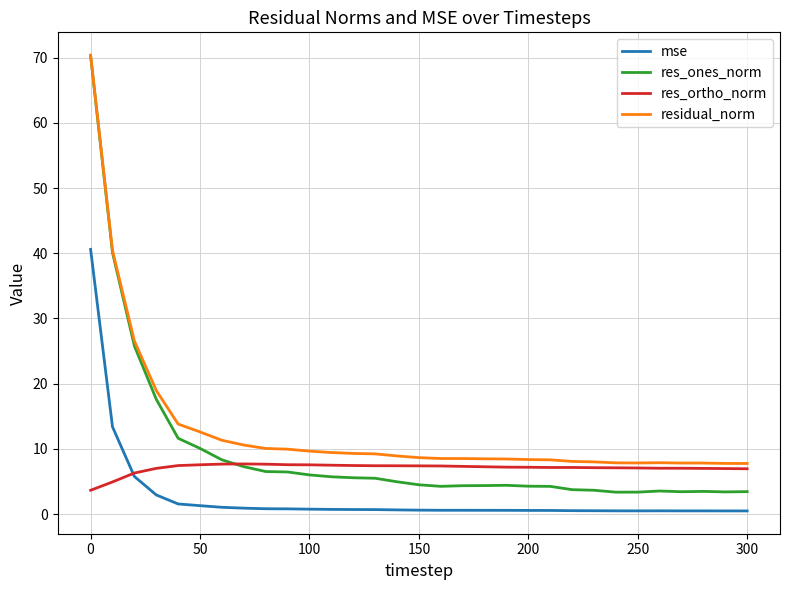

Which series has the largest total across all categories?

residual_norm